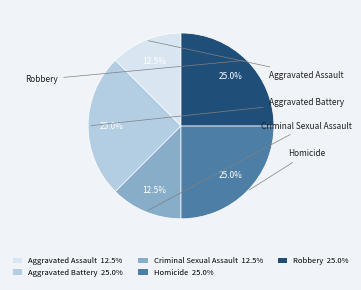

What is the ratio of the value at Homicide 25.0% to the value at Robbery 25.0%?

1.0